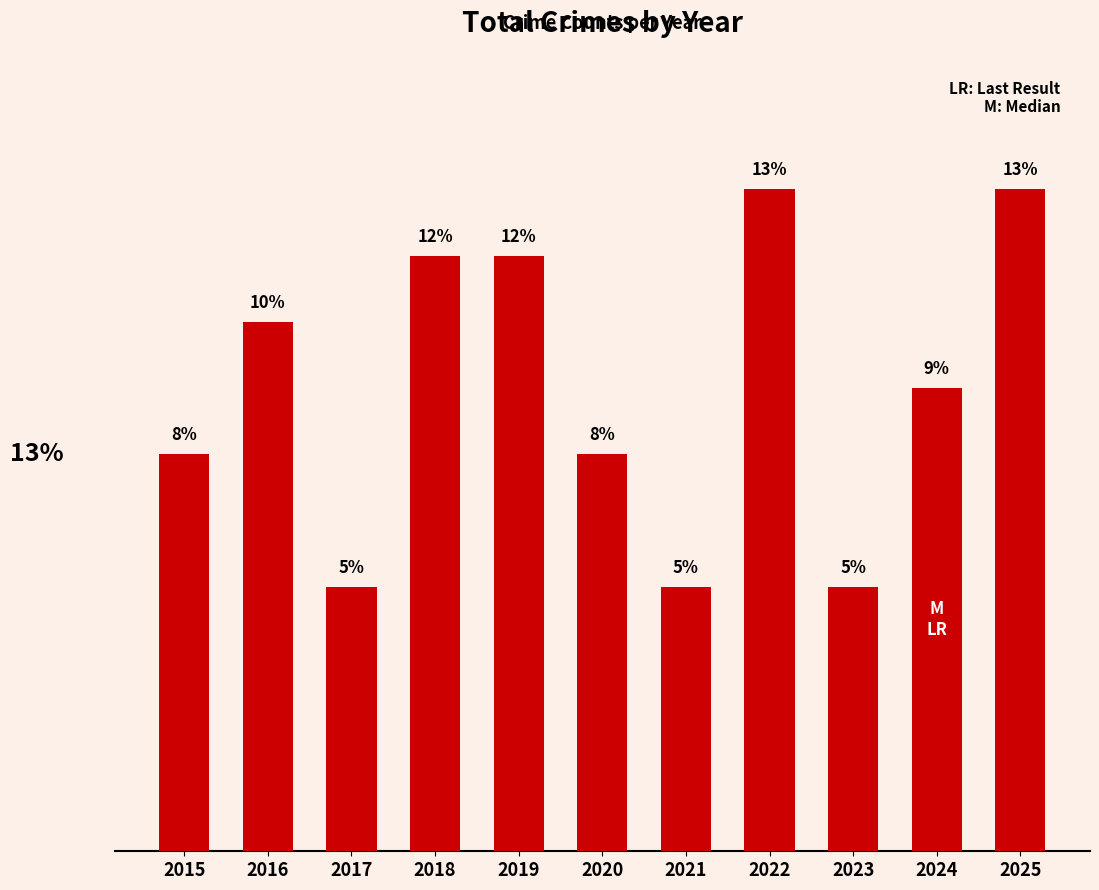

Are the bars horizontal?

No